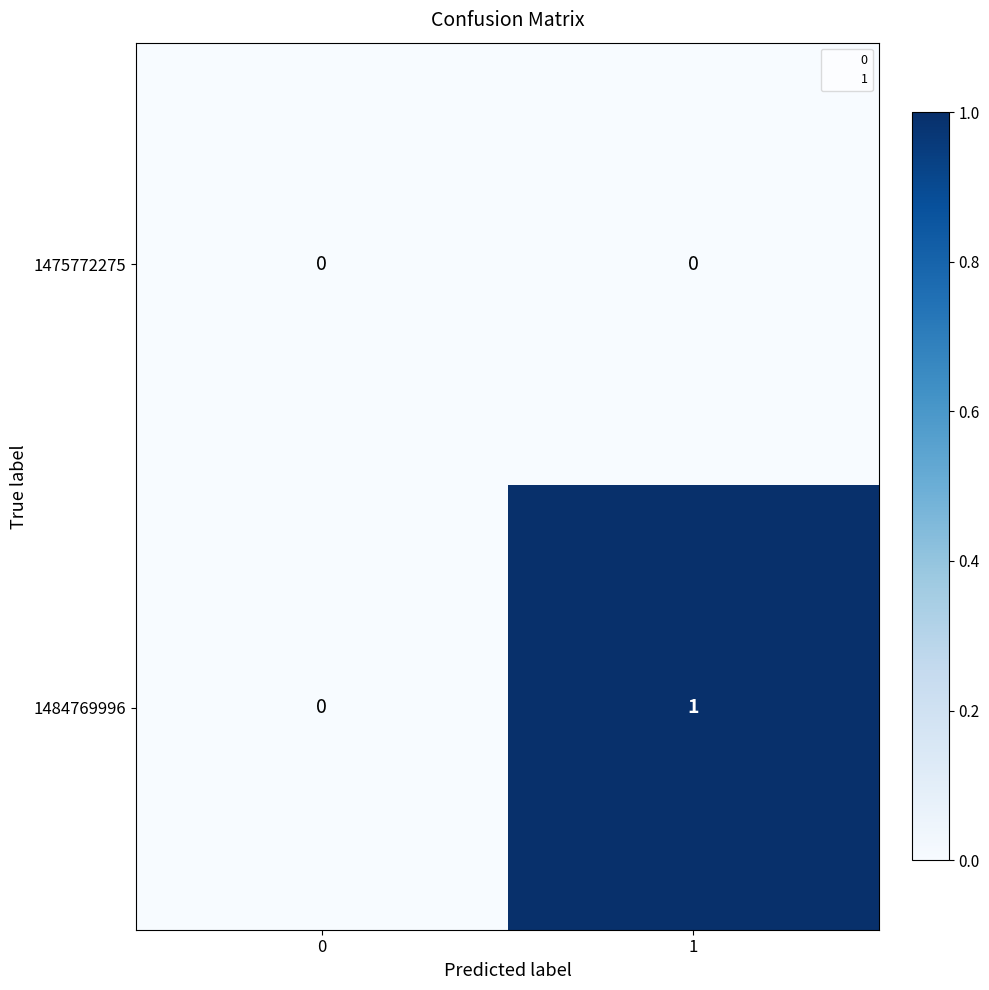

Is it true that 1475772275 equals 0 at 0?

True